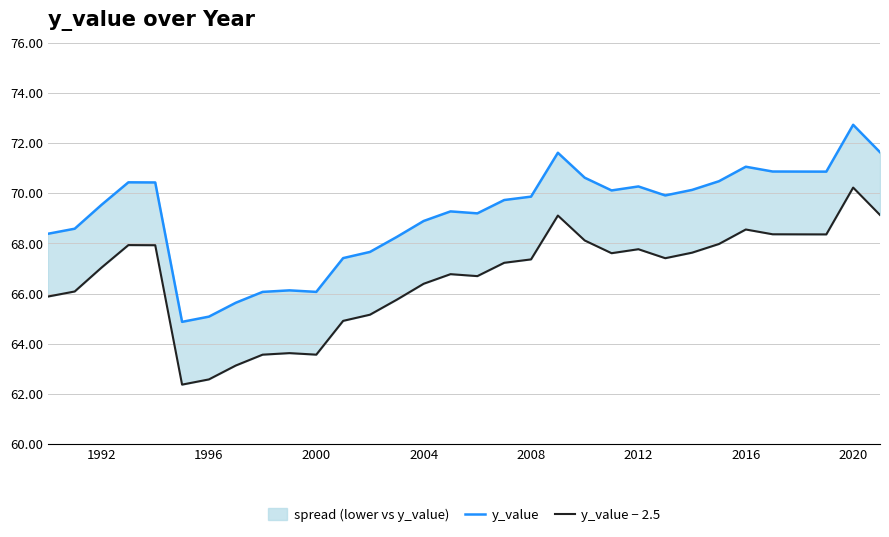

Does the chart have visible grid lines?

Yes